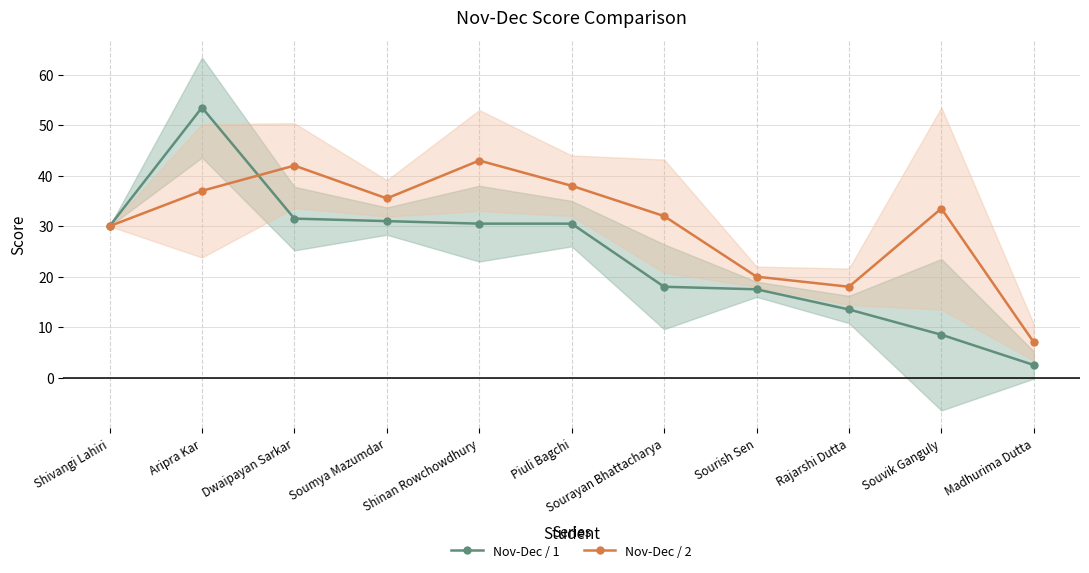

At which category is the sum across all series the highest?

Aripra Kar